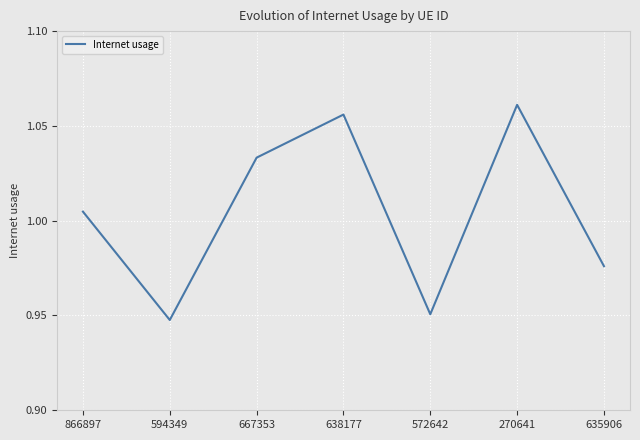

Does the chart have visible grid lines?

Yes